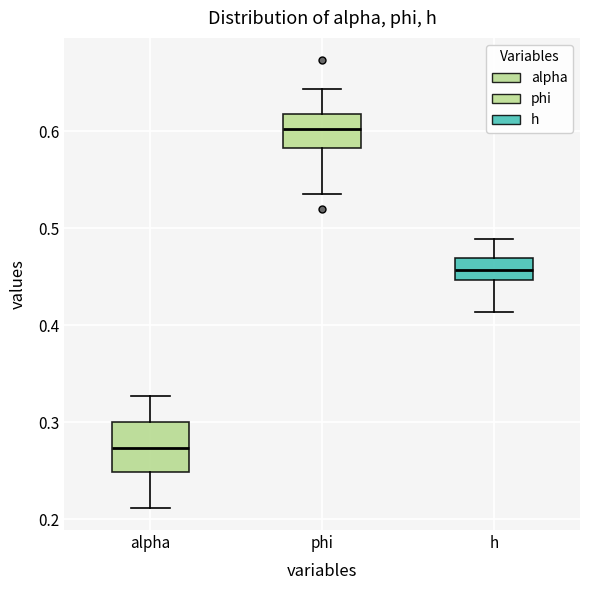

Which box's median line is the highest?

phi